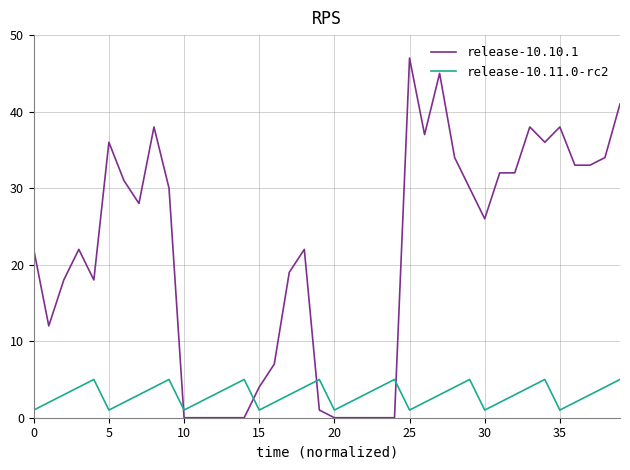

Which series has the largest total across all categories?

release-10.10.1